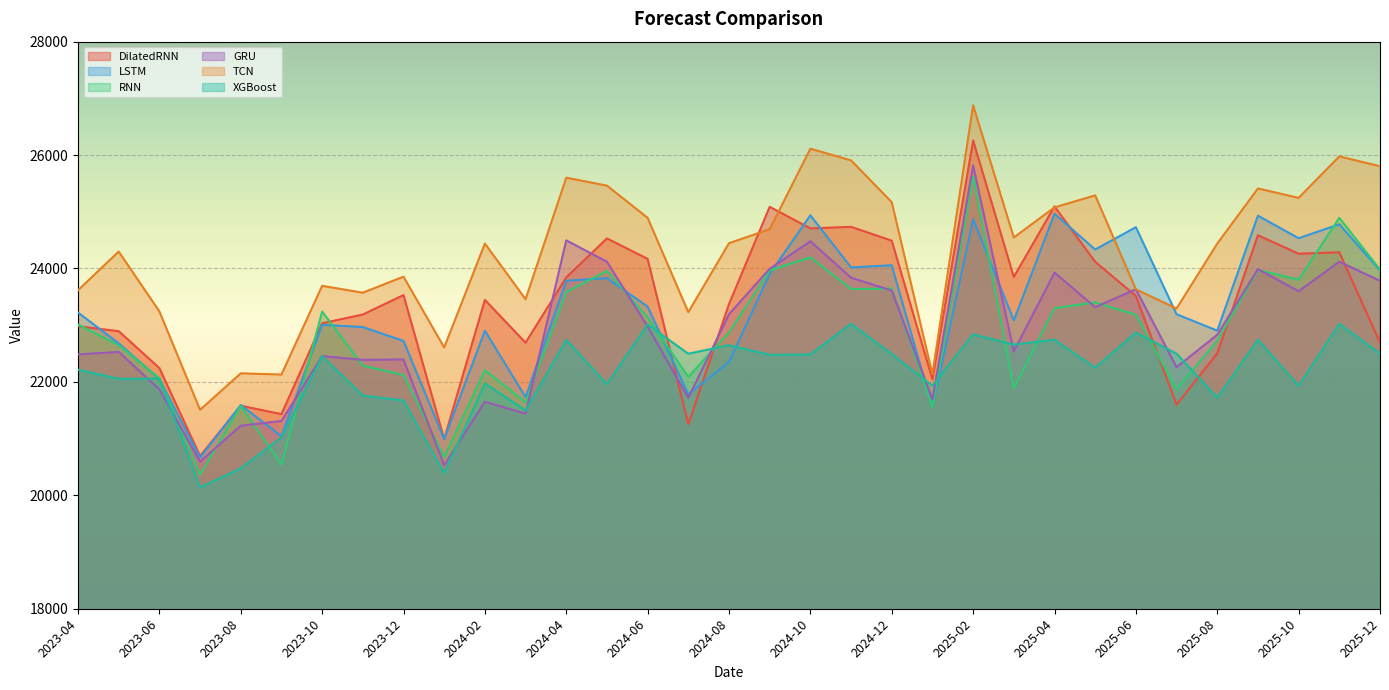

At 2023-07, list the series in order from smallest to largest.

XGBoost, RNN, GRU, LSTM, DilatedRNN, TCN